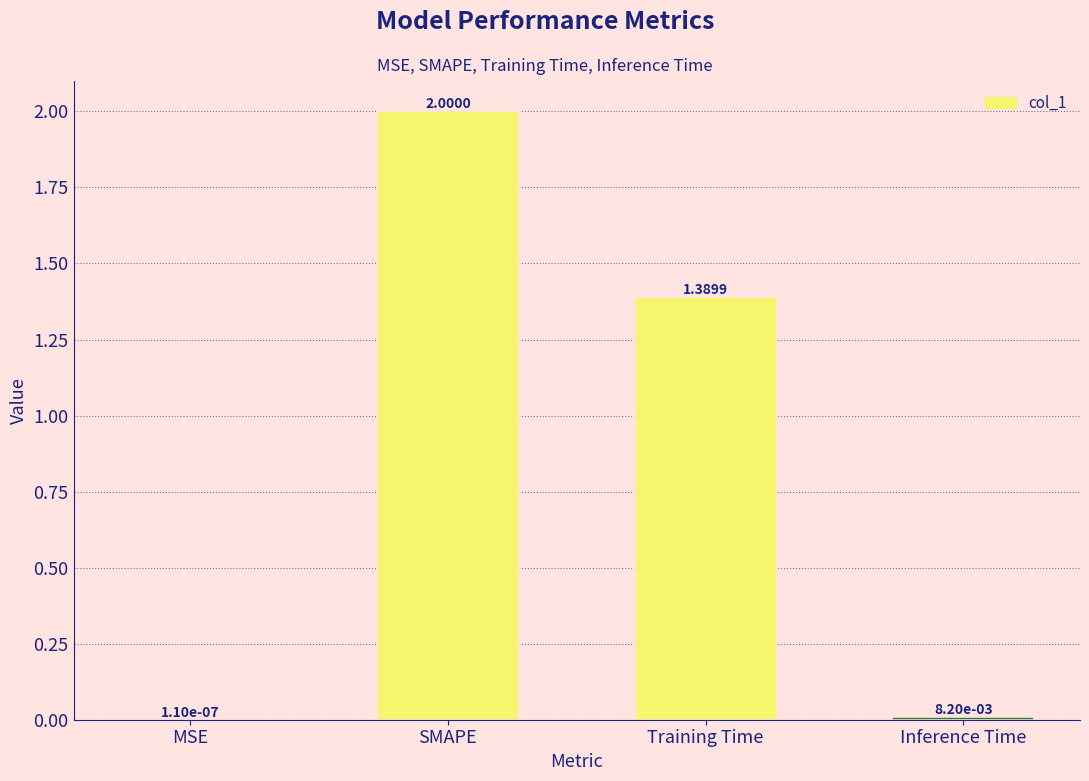

Where does the data first go above 1?

SMAPE